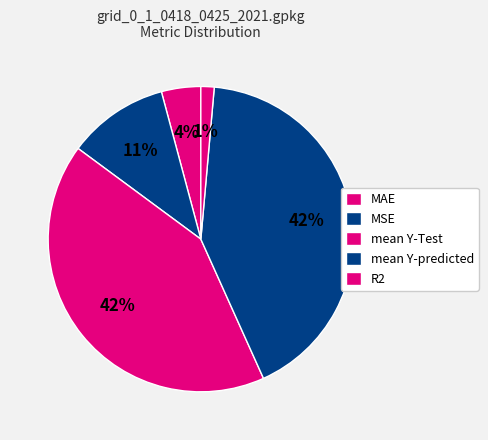

How many slices are in this pie chart?

5